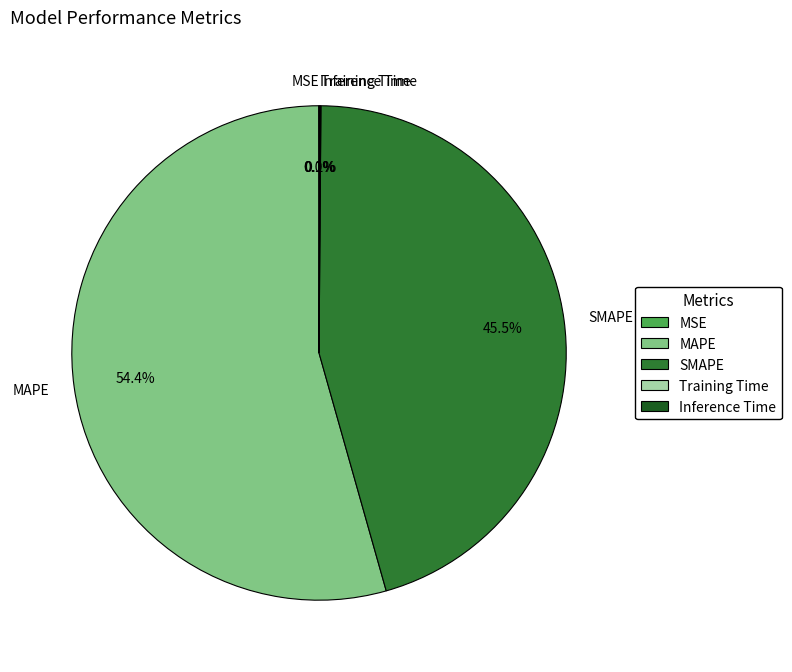

Does MAPE represent more than half of the total?

Yes